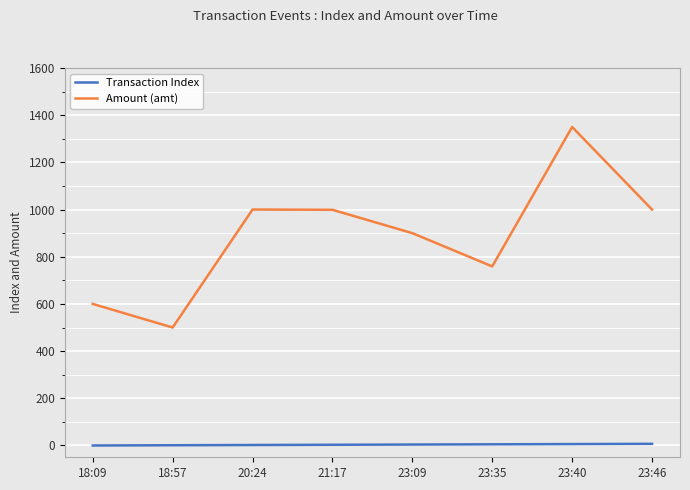

What is the label of the 7th point from the left?

23:40